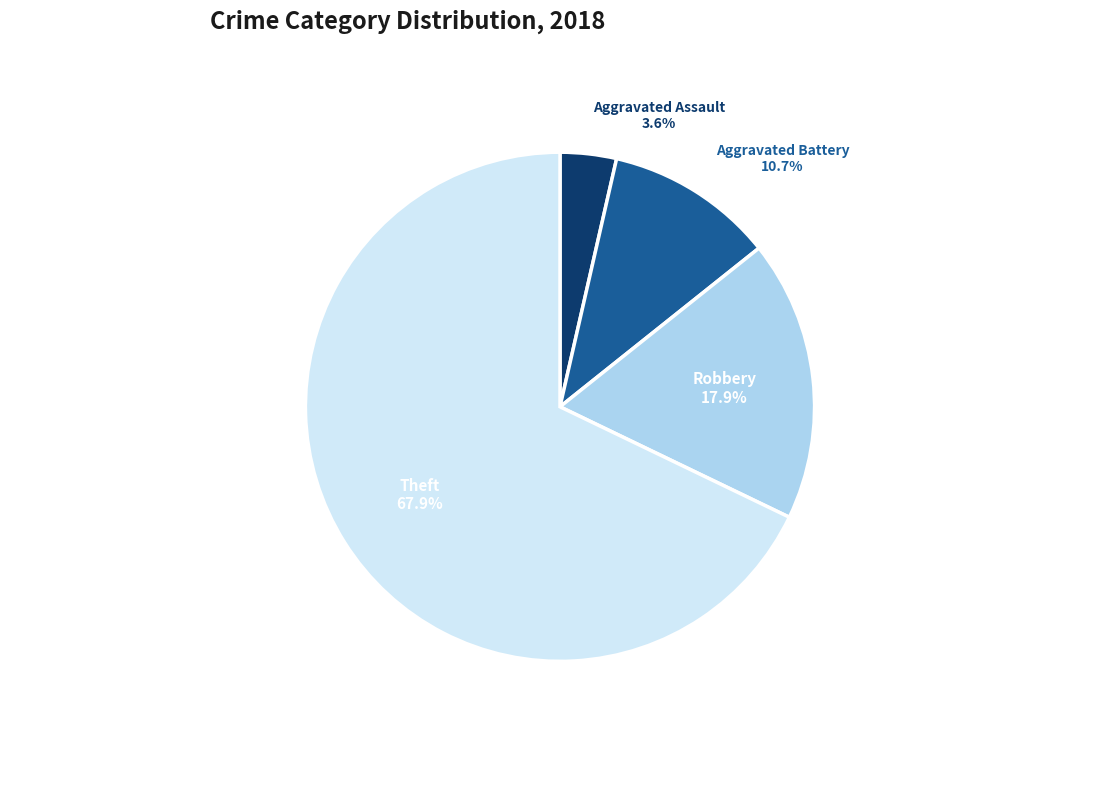

Is there any slice that represents more than half of the pie?

Yes